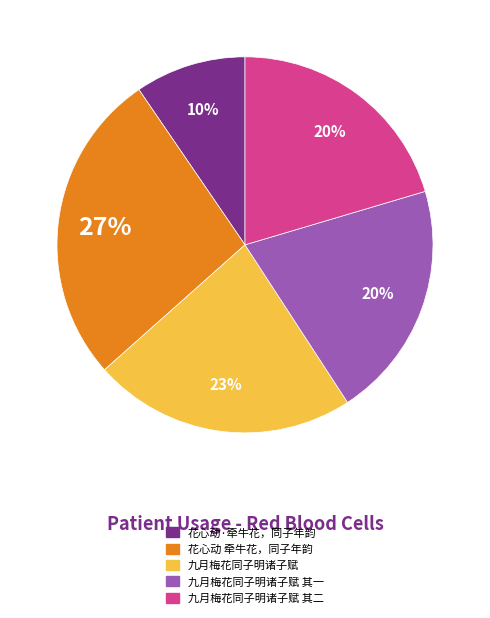

To the nearest percent, what is the difference between the largest and smallest slice percentages?

17%